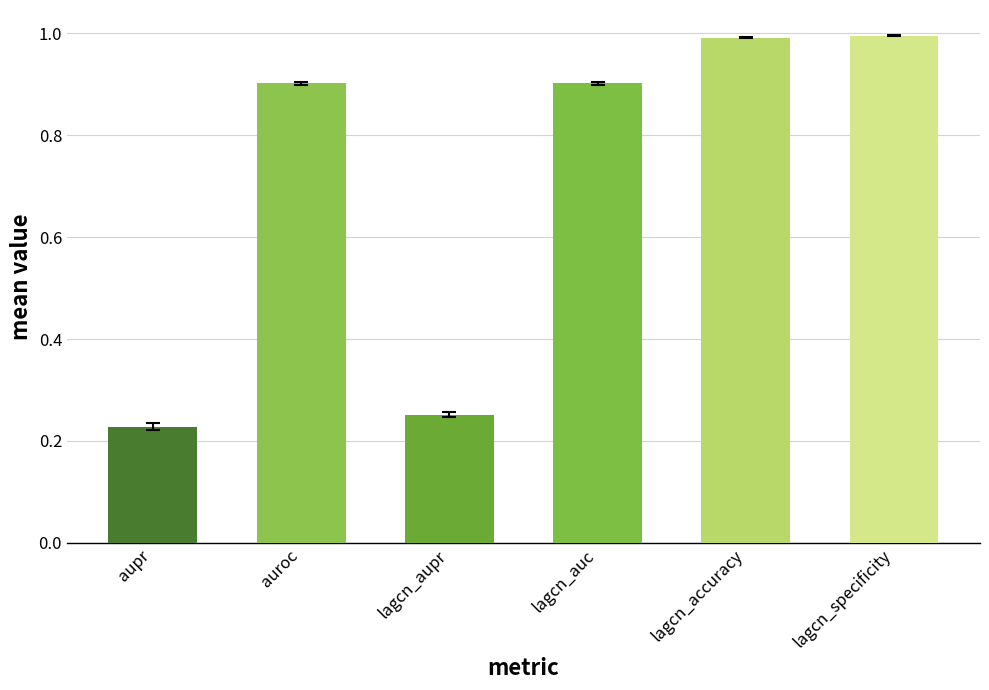

What is the approximate value of lagcn_aupr at 7?

0.3